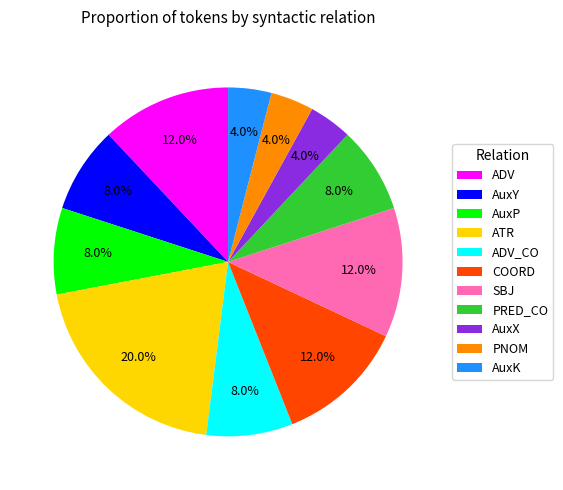

True or false: ADV_CO accounts for 8% of the total.

True